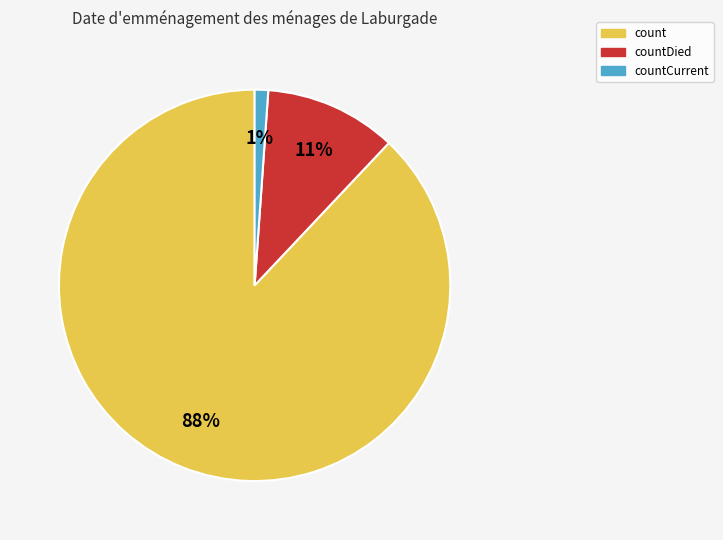

Between count and countDied, which is larger?

count